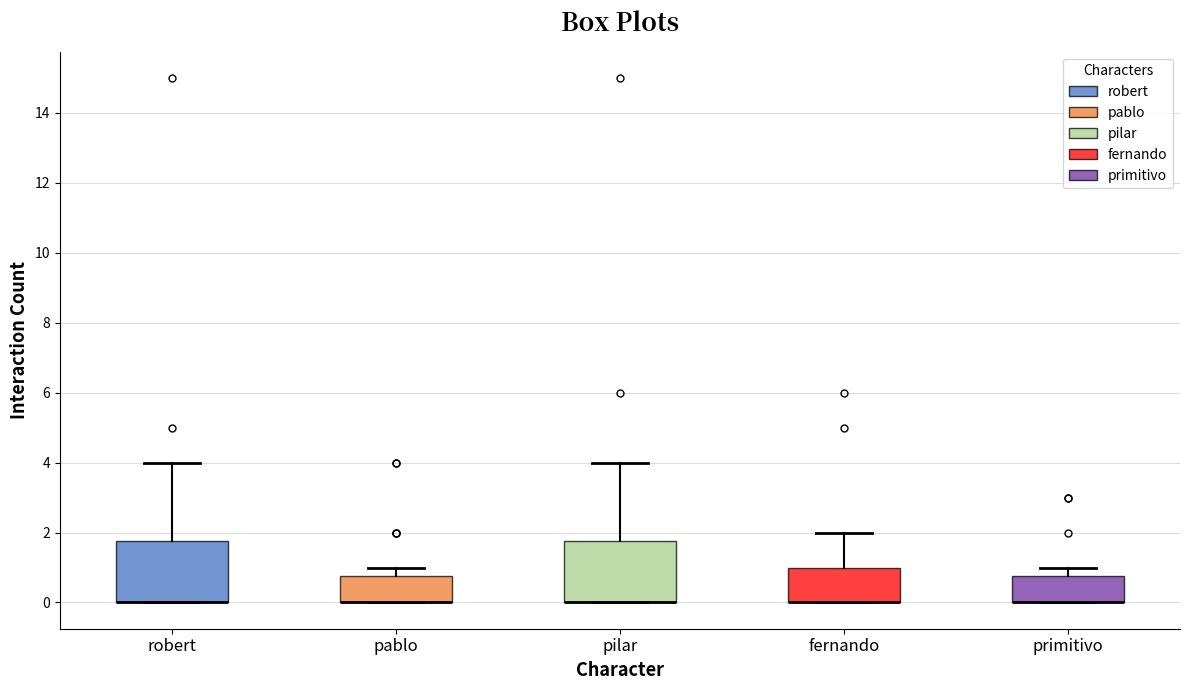

Where is the lower edge of the box for pablo on the y-axis? The values are not printed on the chart, so give them approximately, as read against the axis.

0.0